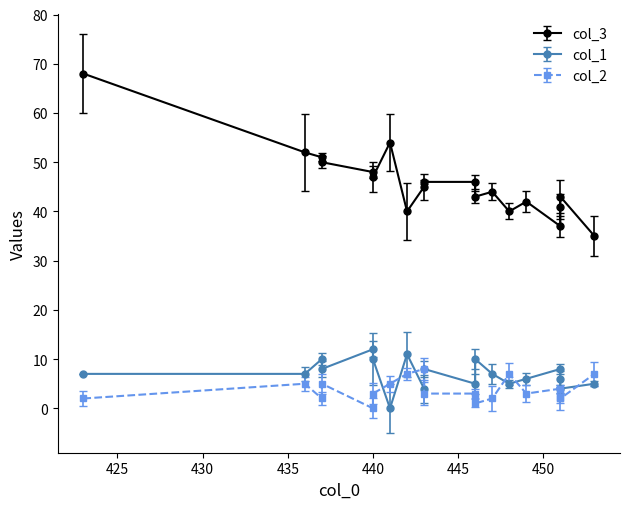

Between 8 and 17, which series saw the biggest shift?

col_3